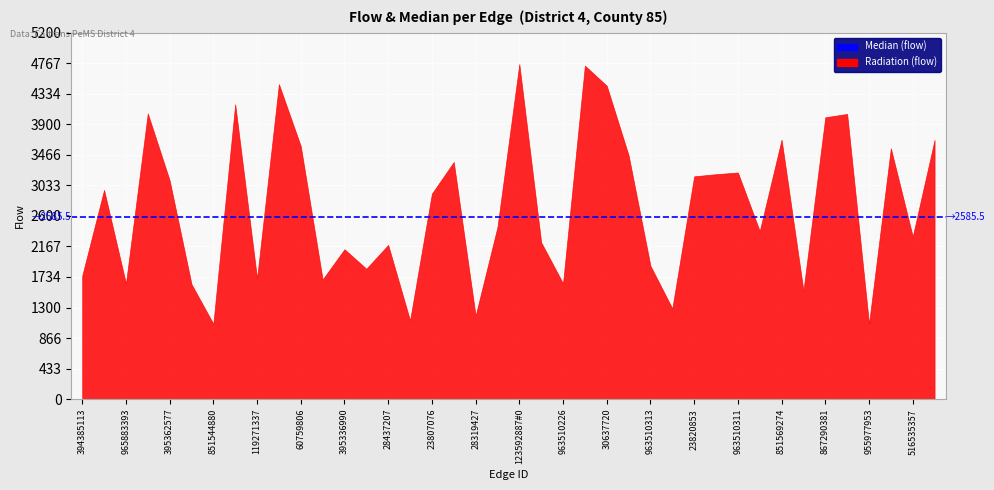

At which category does the data reach its first local peak?

394385111